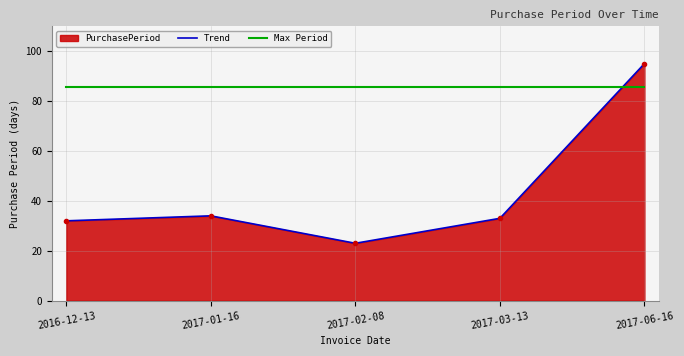

What is the sum of the Max Period values at 2017-06-16 and 2017-03-13?

171.0